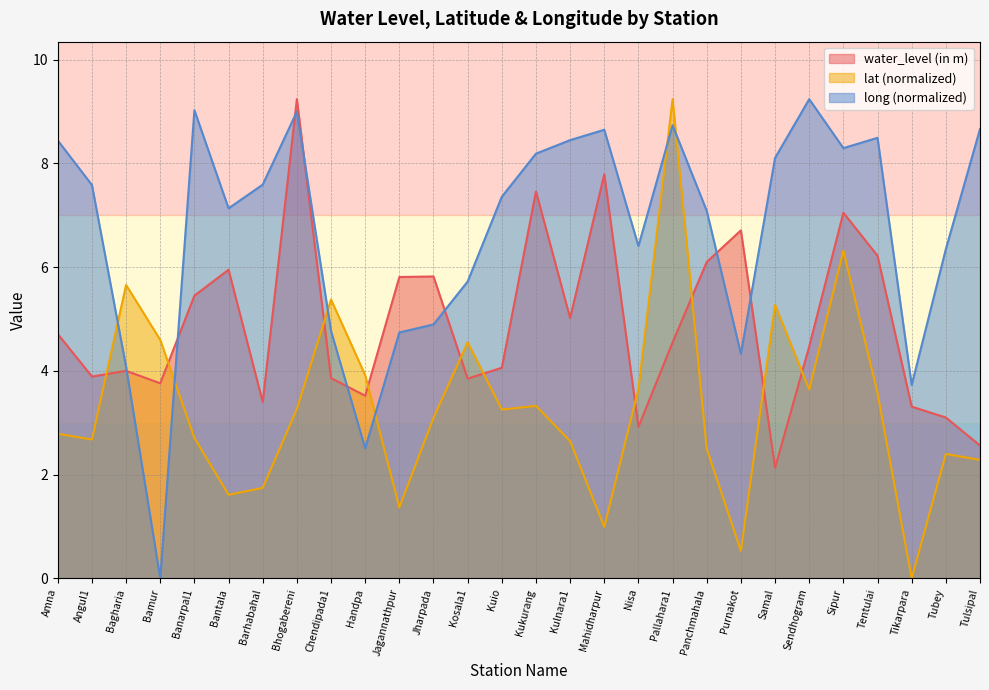

How many values in long are above zero?

27